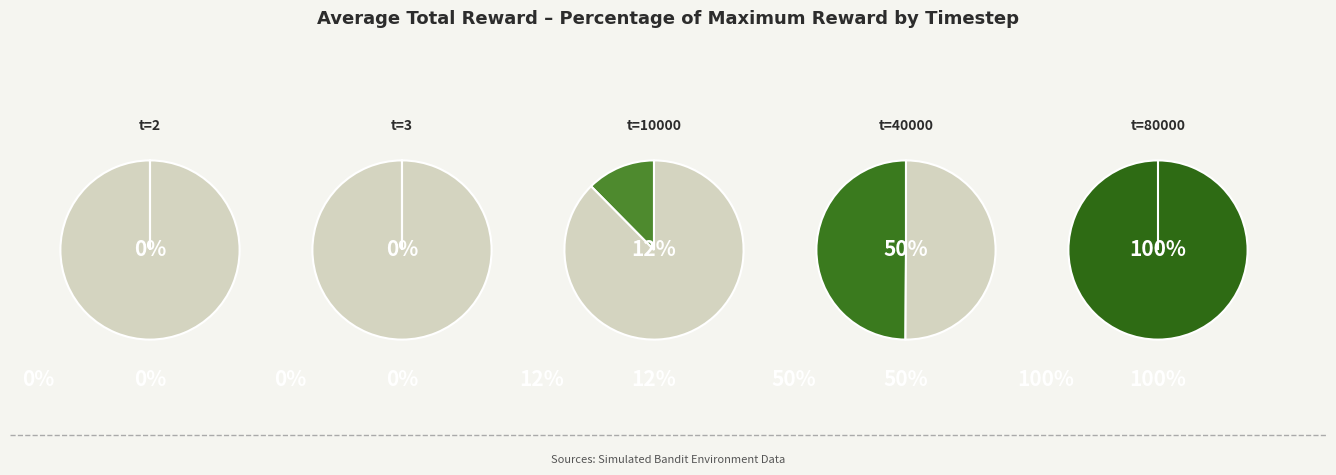

Between 100 and 3, which is larger?

100